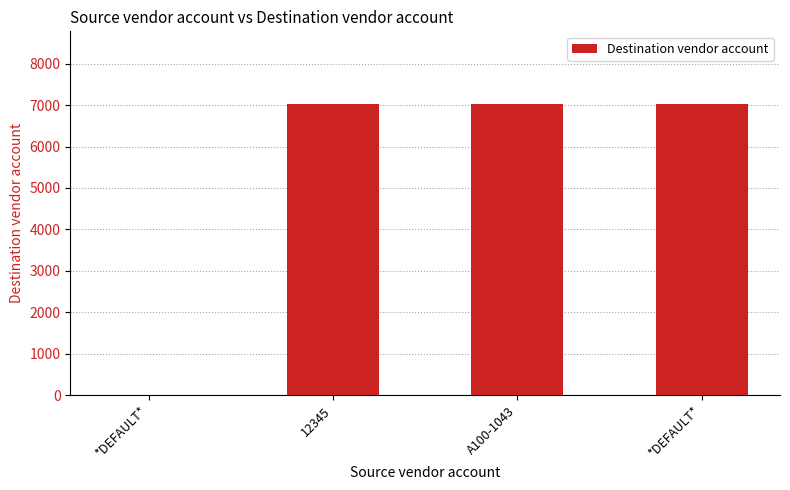

What is the value of the 2nd bar from the left?

7023